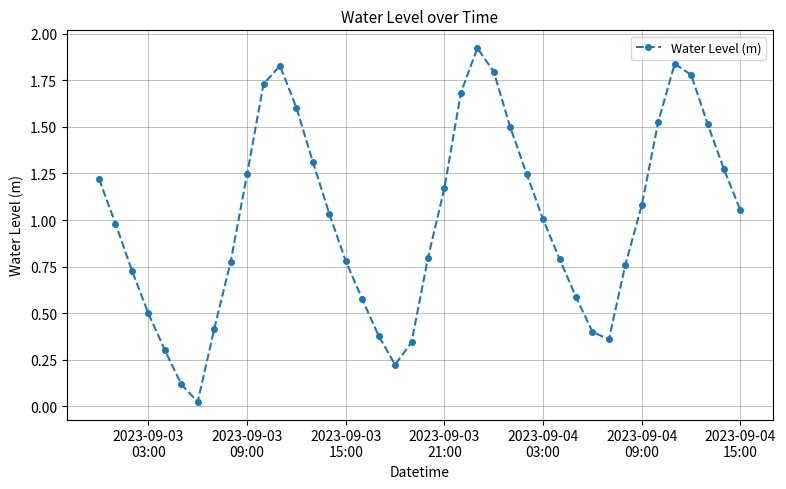

How many interior local peaks (higher than both neighbors) does the data have?

3